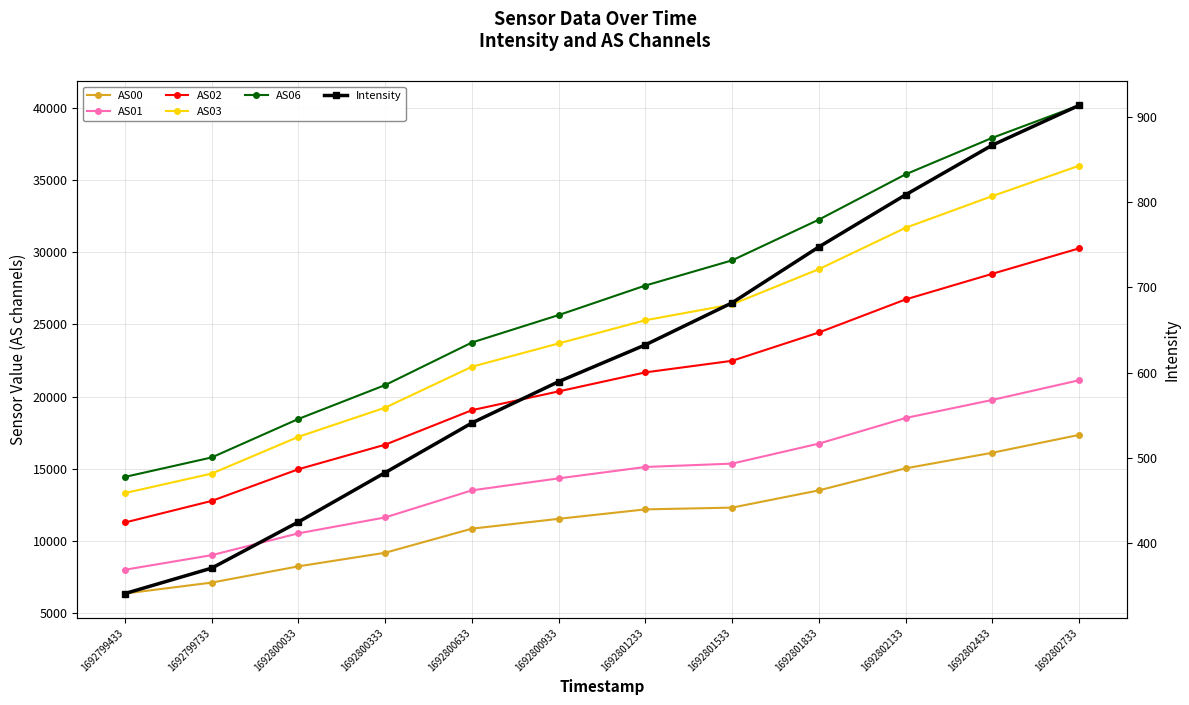

At which label is AS00 closest to 11832?

1692800933